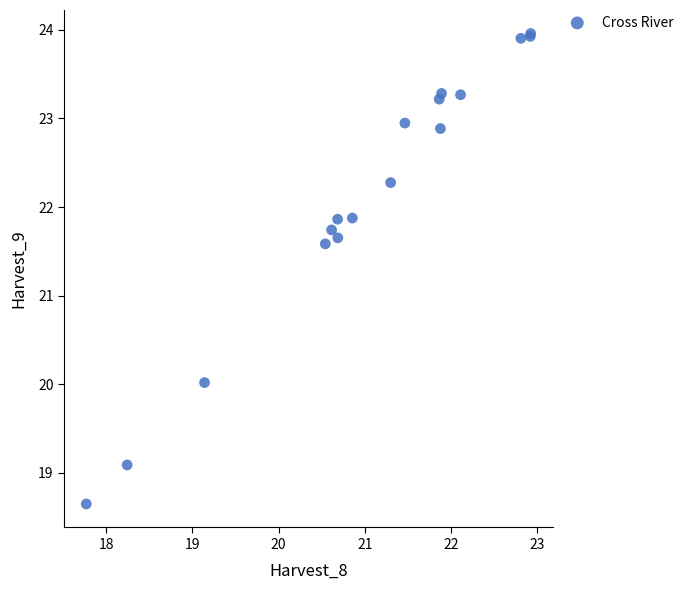

What Y value in the scatter plot is closest to 21?

21.6